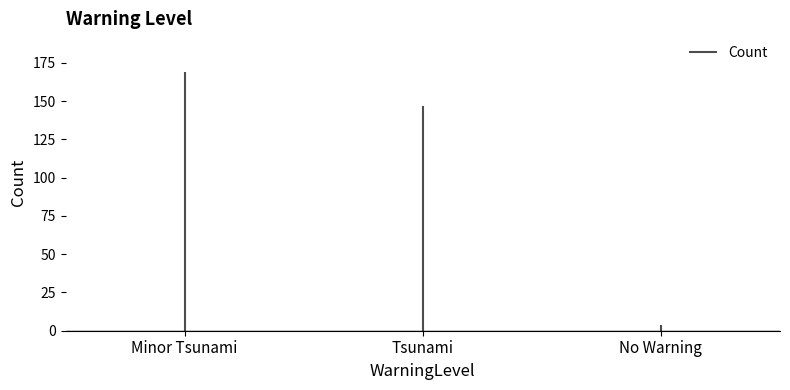

List the labels in order of value, smallest first.

No Warning, Tsunami, Minor Tsunami